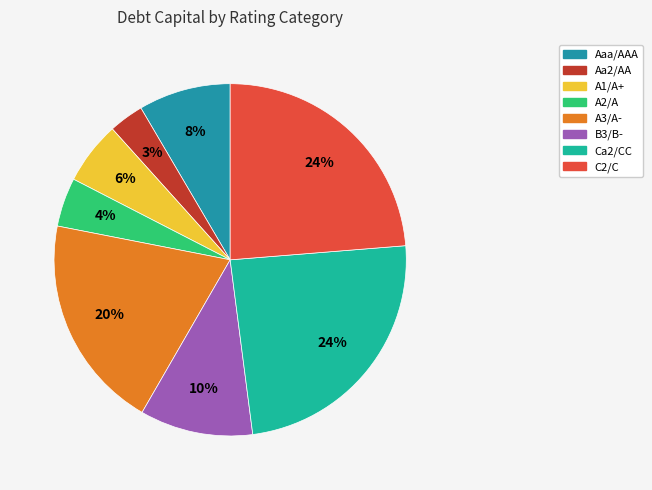

How many slices are in this pie chart?

8